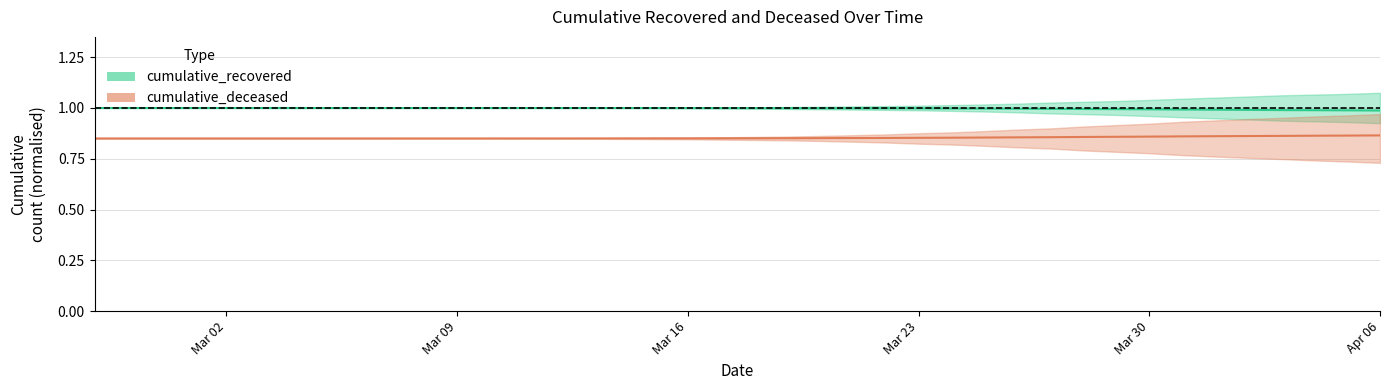

Is this an area chart (filled region under the line)?

No